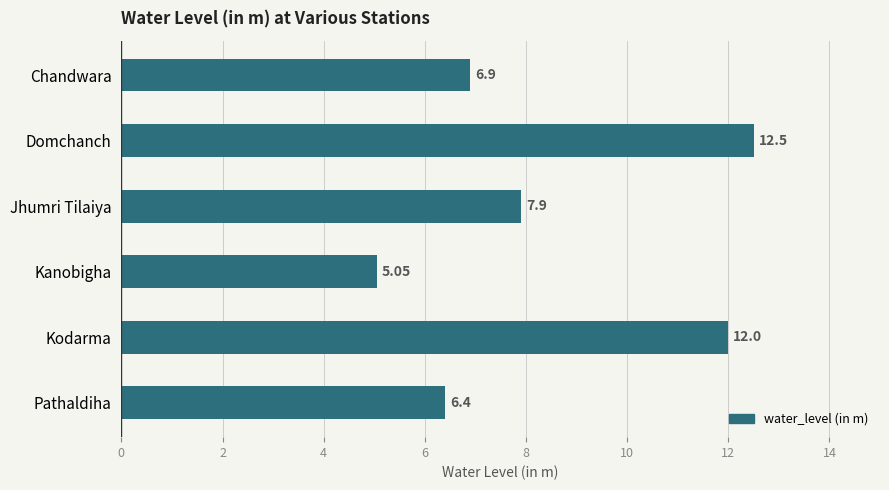

How many data points are less than 7?

3